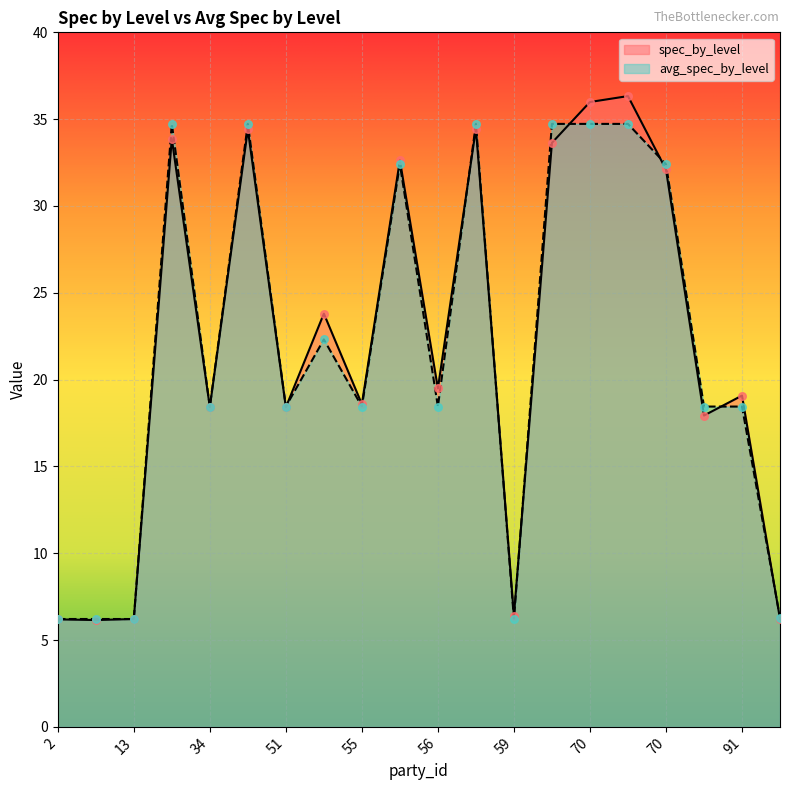

At how many categories does at least one series exceed 28?

8